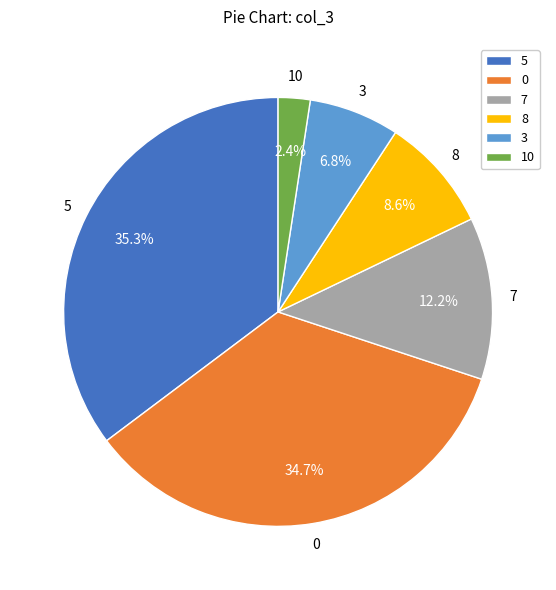

Does 0 account for over 50% of the chart?

No